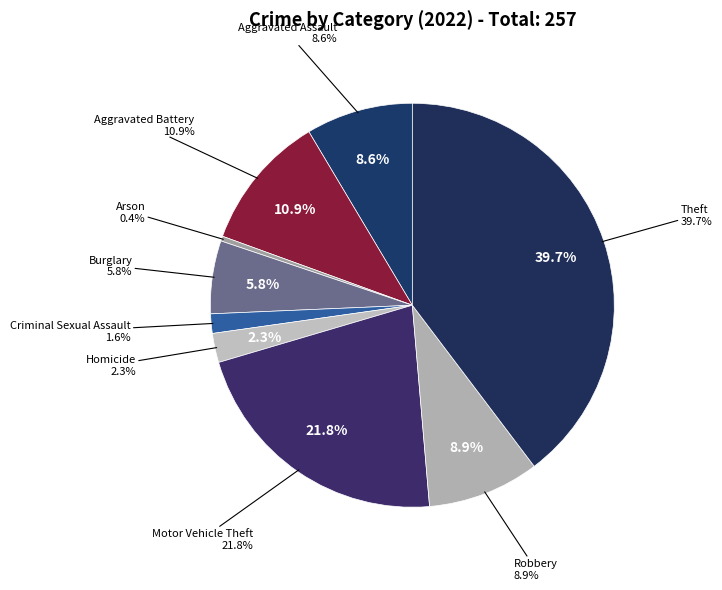

Which slice is the largest?

Theft